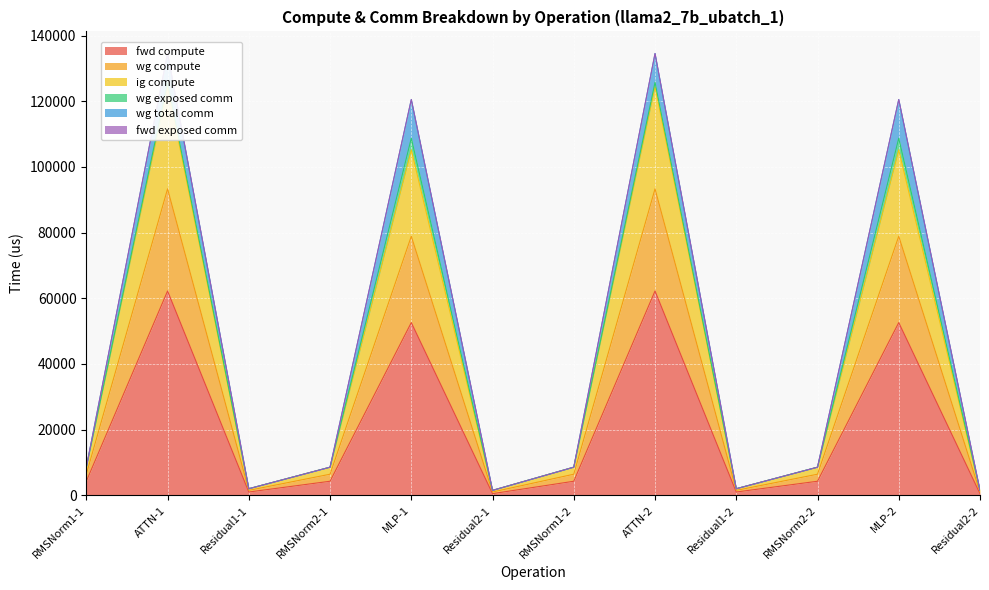

How many interior local valleys does the ig compute series have?

3